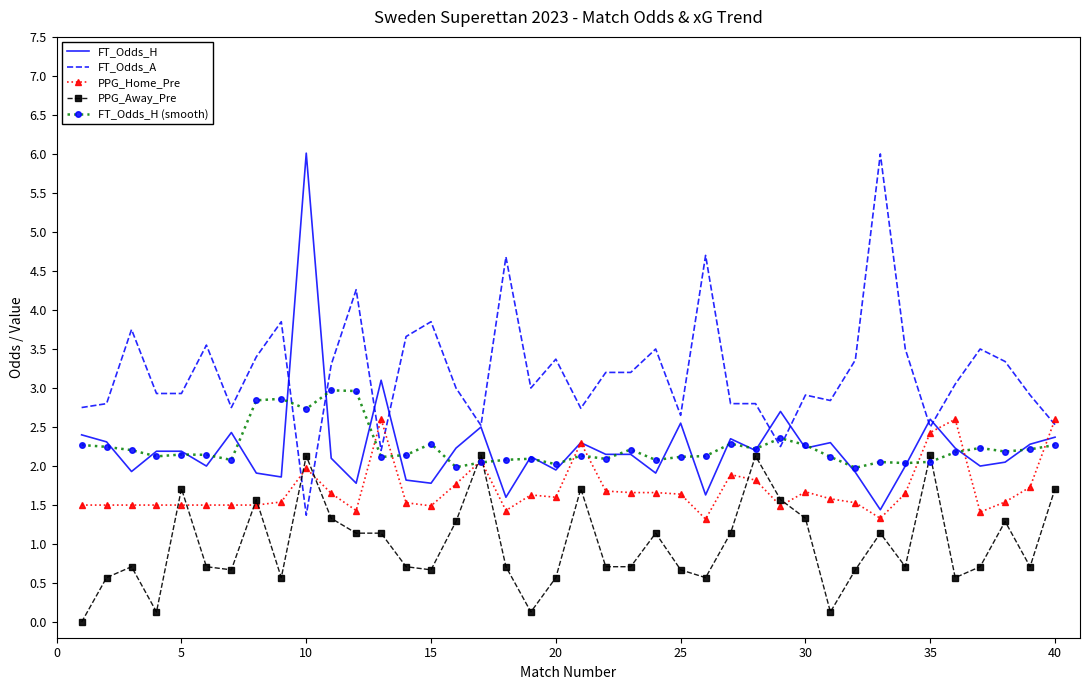

What is the highest value of the FT_Odds_H series?

6.0